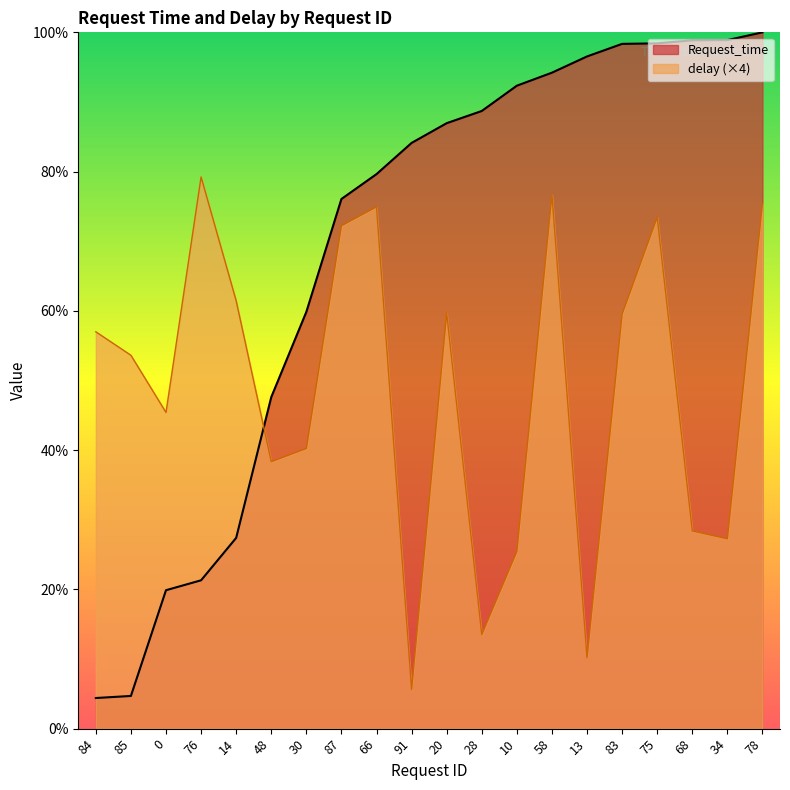

At which label is delay closest to 0?

91